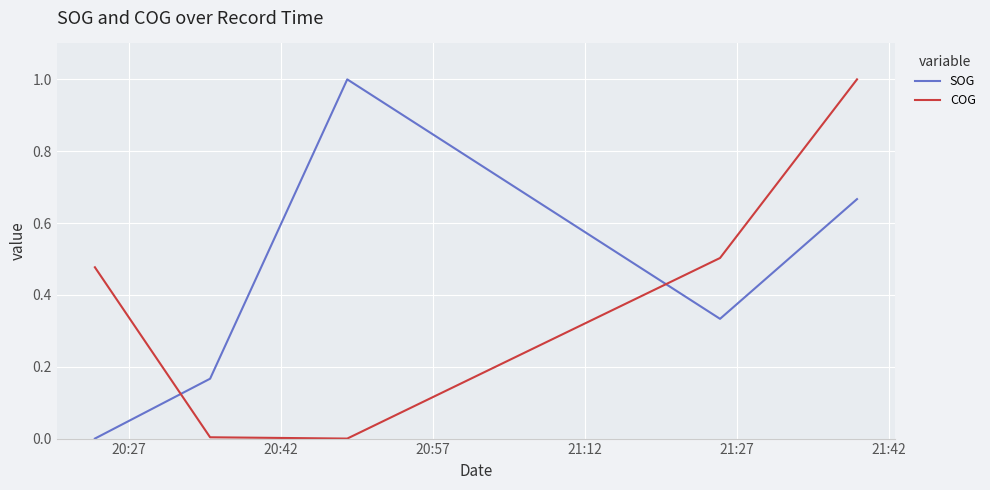

What is the greatest value displayed?

1.0